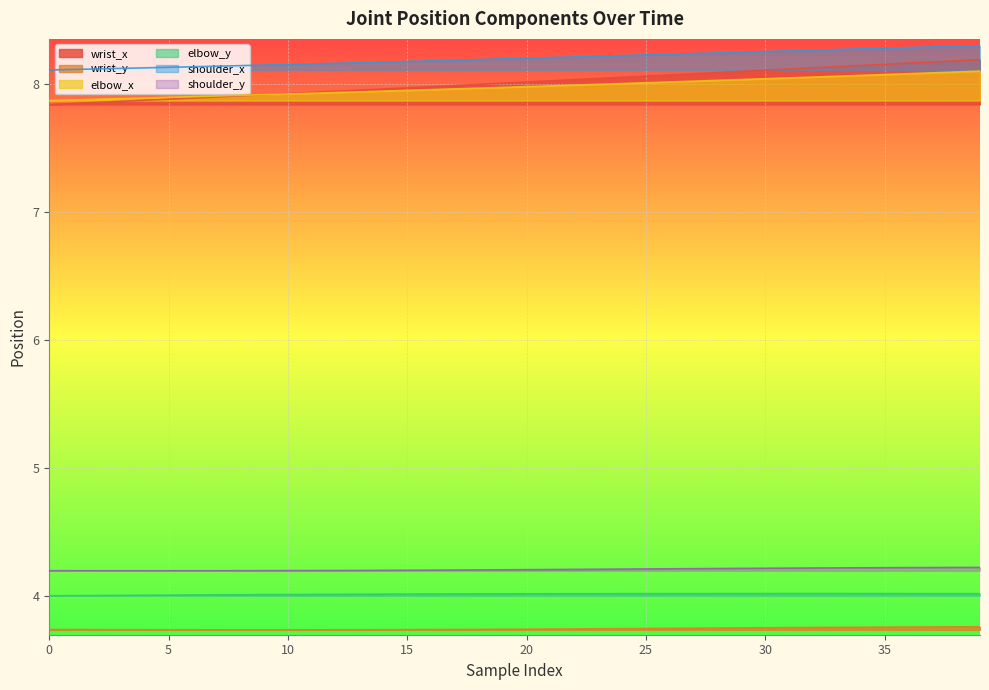

The wrist_y series shows 3.7 at 5. True or false?

True